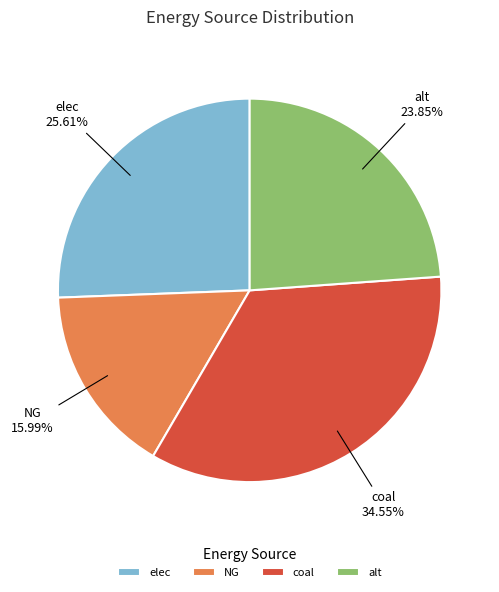

What is the ratio of the value at coal to the value at elec?

1.3